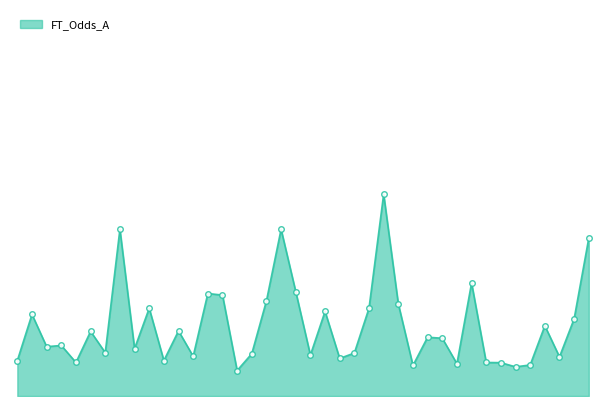

Does the chart have visible grid lines?

No